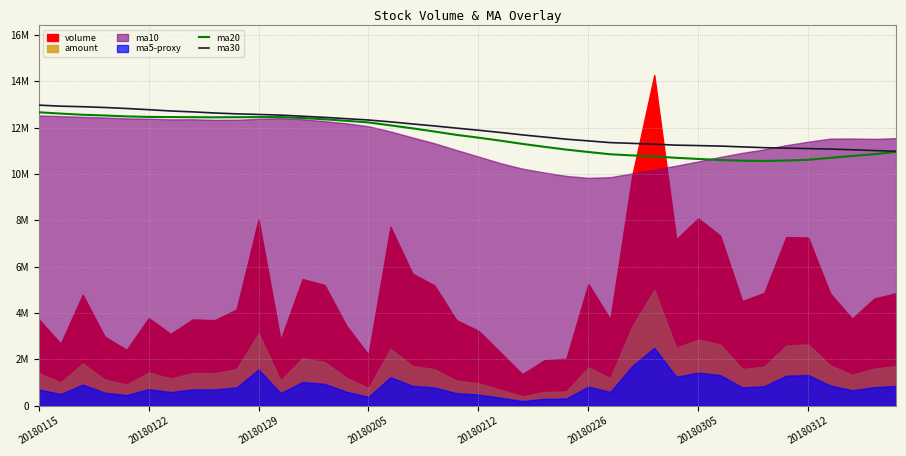

True or false: ma30 and ma20 cross at least once.

False